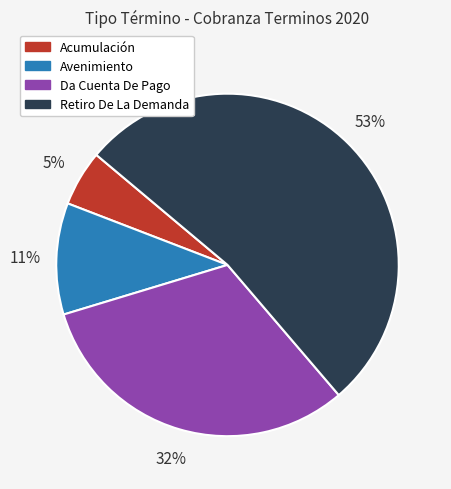

Between Retiro De La Demanda and Da Cuenta De Pago, which is larger?

Retiro De La Demanda